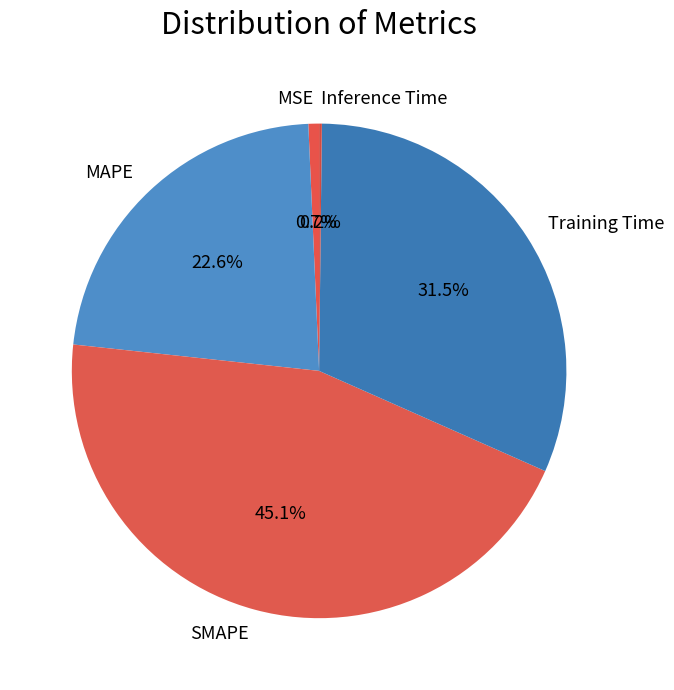

How much of the chart is everything except MSE?

99.3%